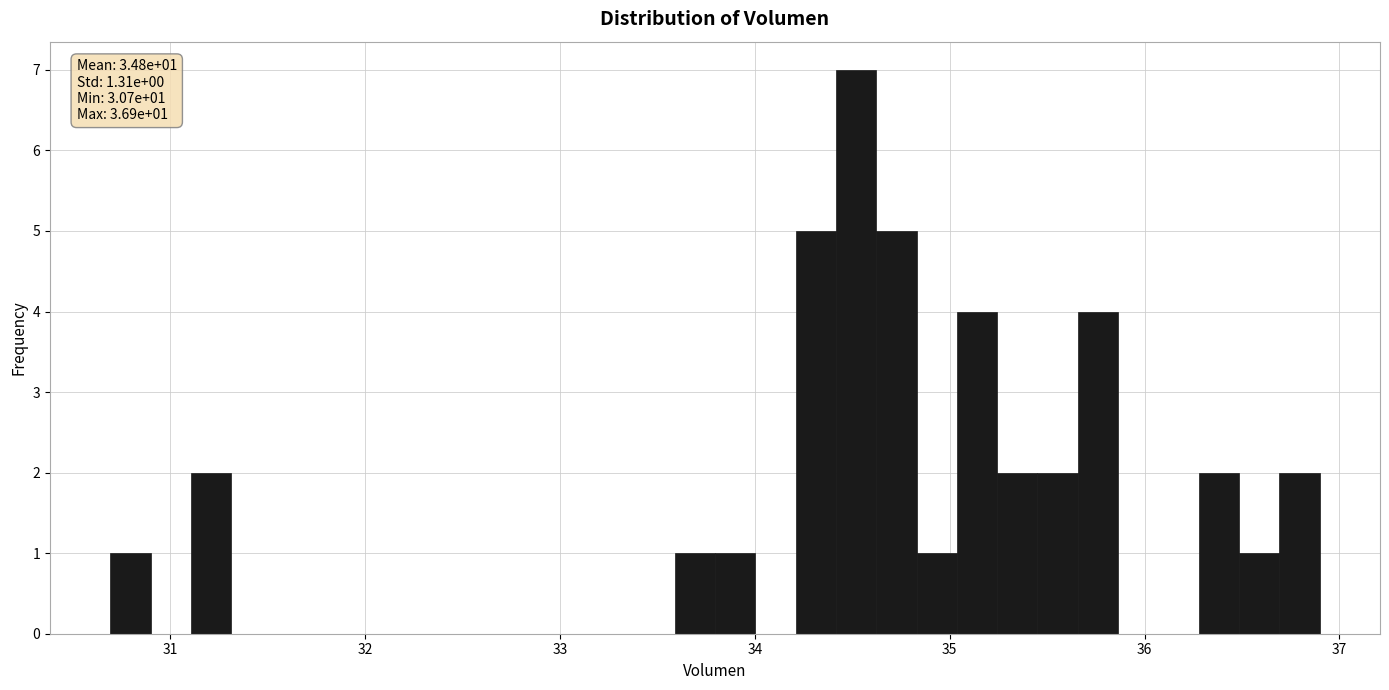

Read against the x-axis, roughly where is the centre of the tallest bar?

34.5